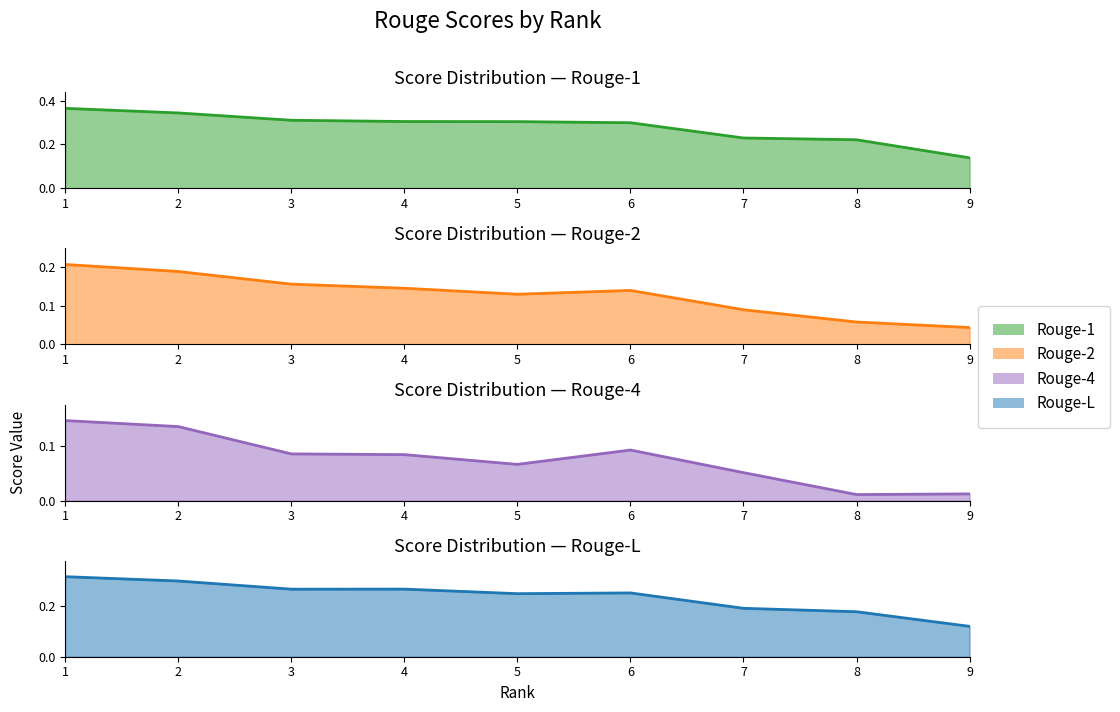

At which category is the sum across all series the highest?

1